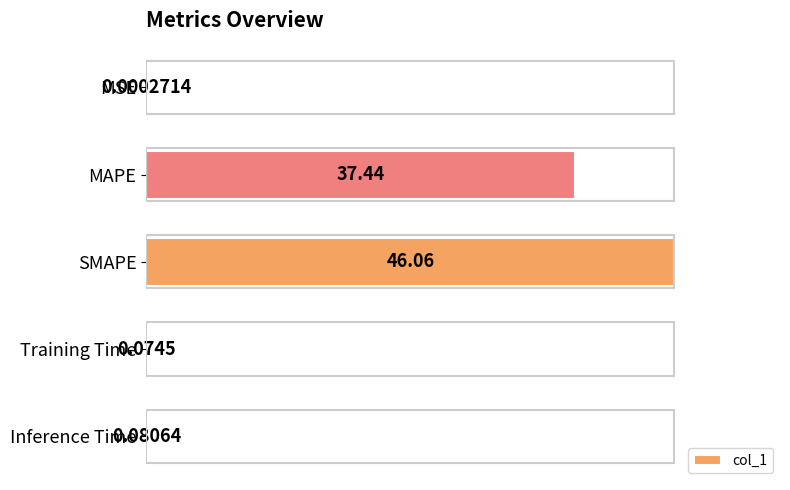

How many distinct data groups are displayed?

1